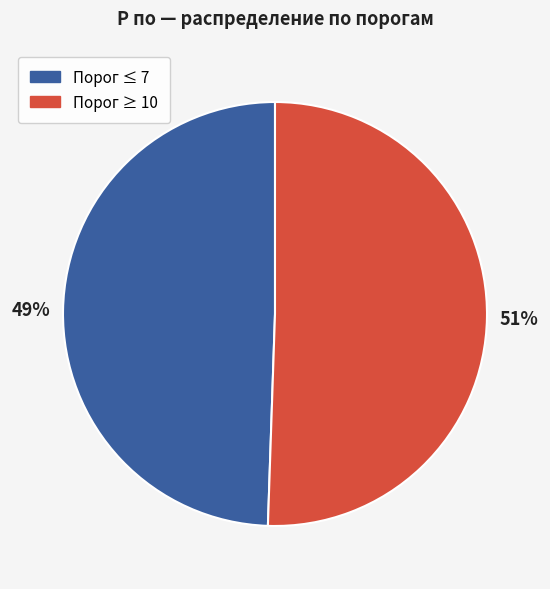

What is the ratio of the value at Порог ≤ 7 to the value at Порог ≥ 10?

1.0